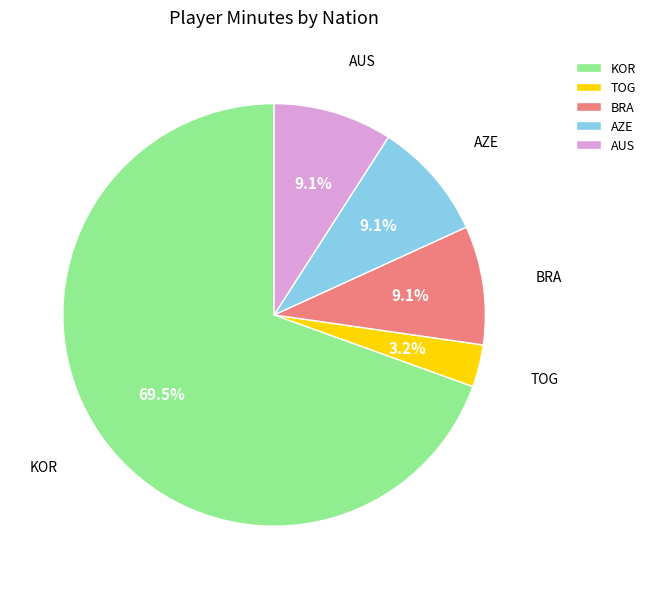

What is the ratio of the value at BRA to the value at TOG?

2.8